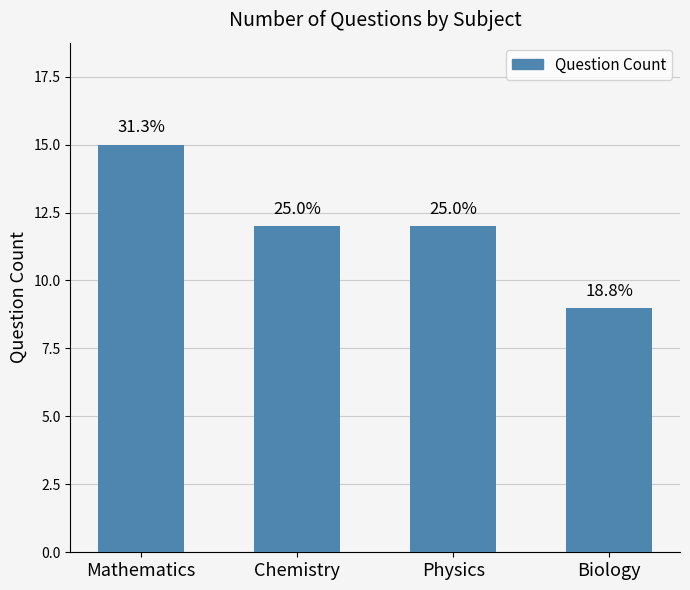

Which label corresponds to the largest value in the chart?

Mathematics